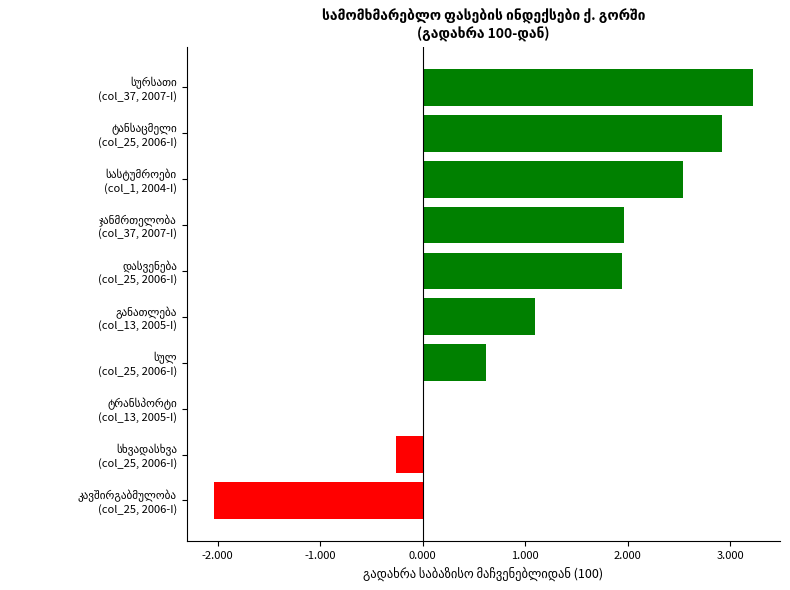

What is the maximum value shown in the chart?

3.2